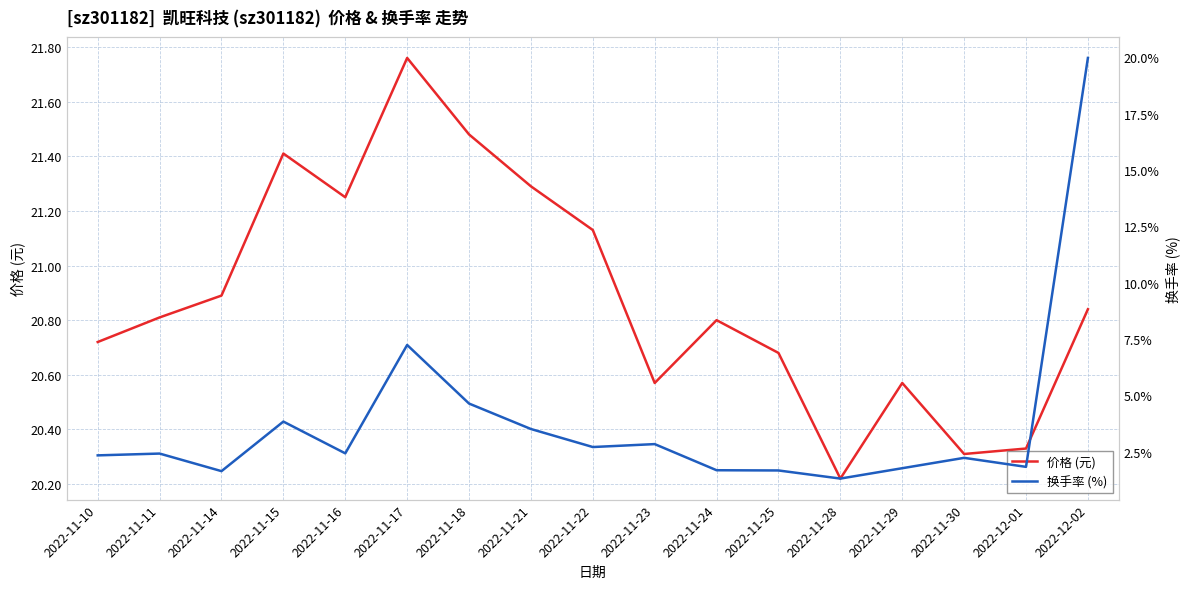

Which series has the widest spread of values?

换手率 (%)